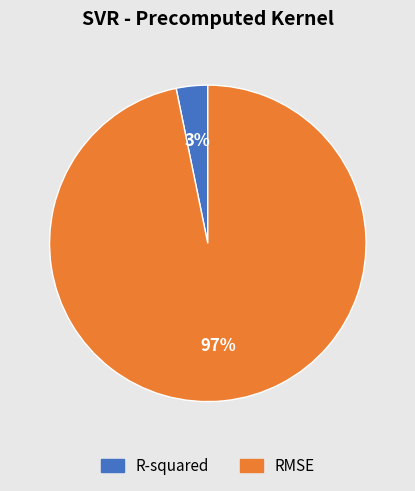

To the nearest percent, what percentage of the pie is RMSE?

97%